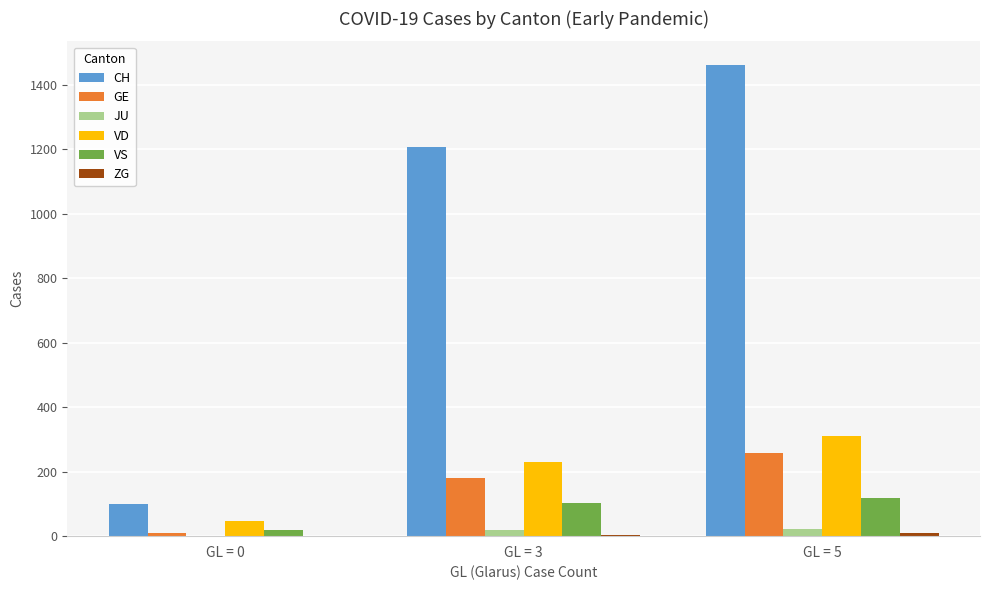

At which category is the sum across all series the highest?

GL = 5